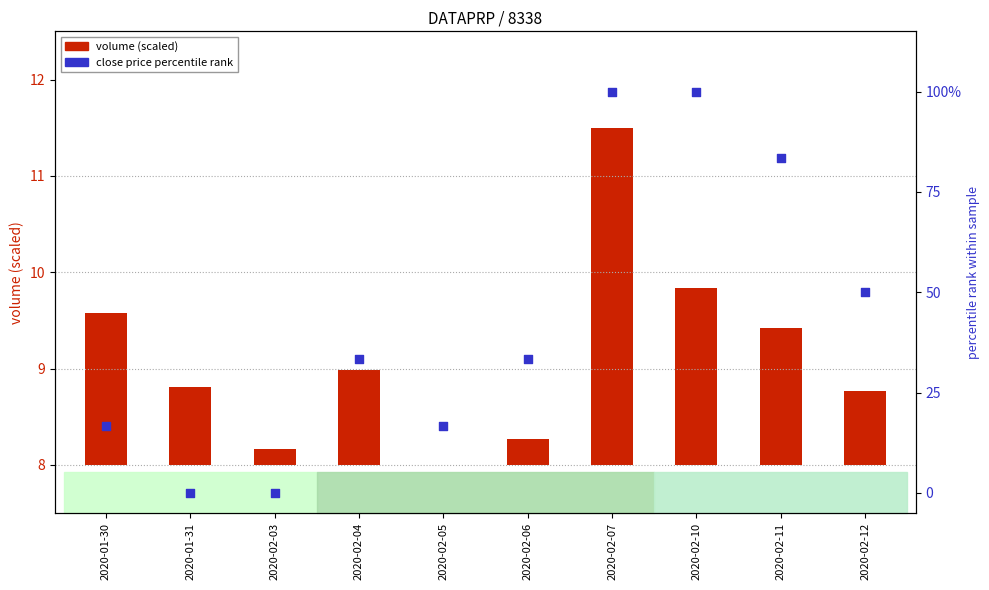

Which has a higher value, 2020-01-30 or 2020-02-05?

2020-01-30